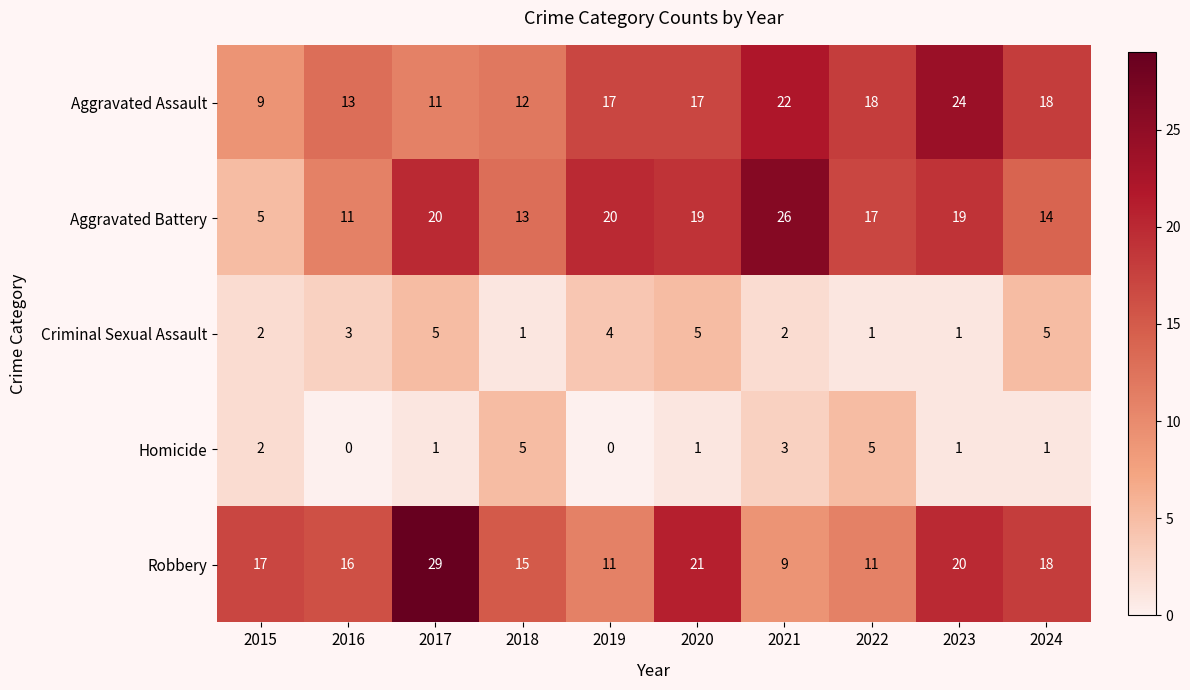

What is the greatest value displayed?

29